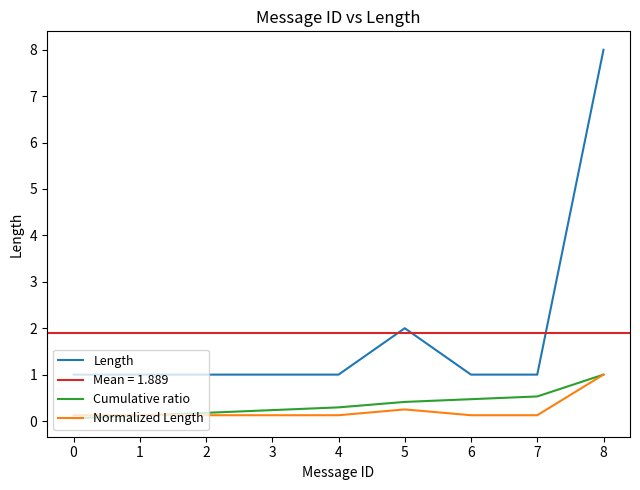

True or false: Cumulative ratio and Length intersect in this chart.

False